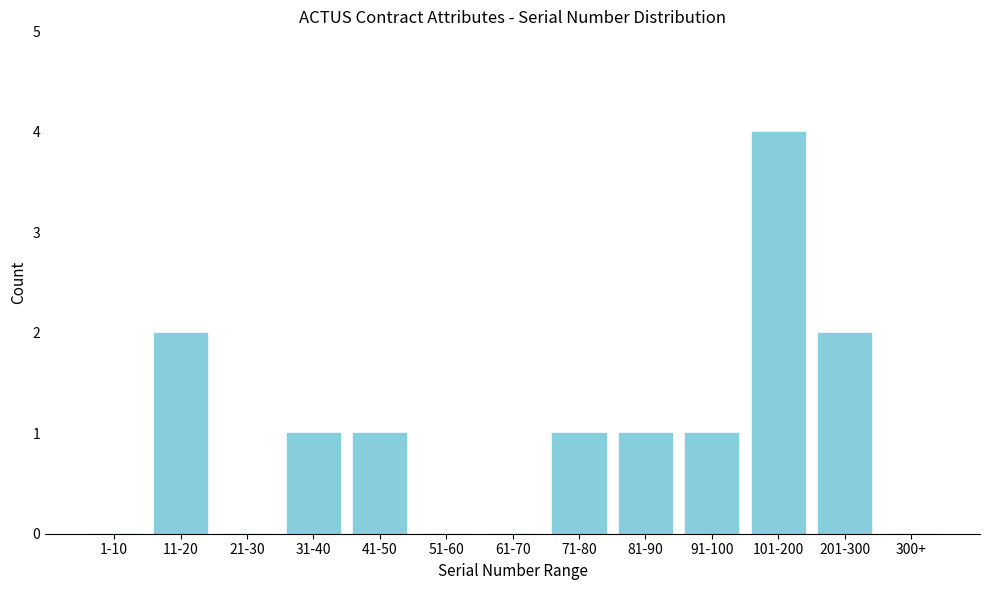

Reading left to right, list all the values displayed in this chart.

1-10=0	11-20=2	21-30=0	31-40=1	41-50=1	51-60=0	61-70=0	71-80=1	81-90=1	91-100=1	101-200=4	201-300=2	300+=0